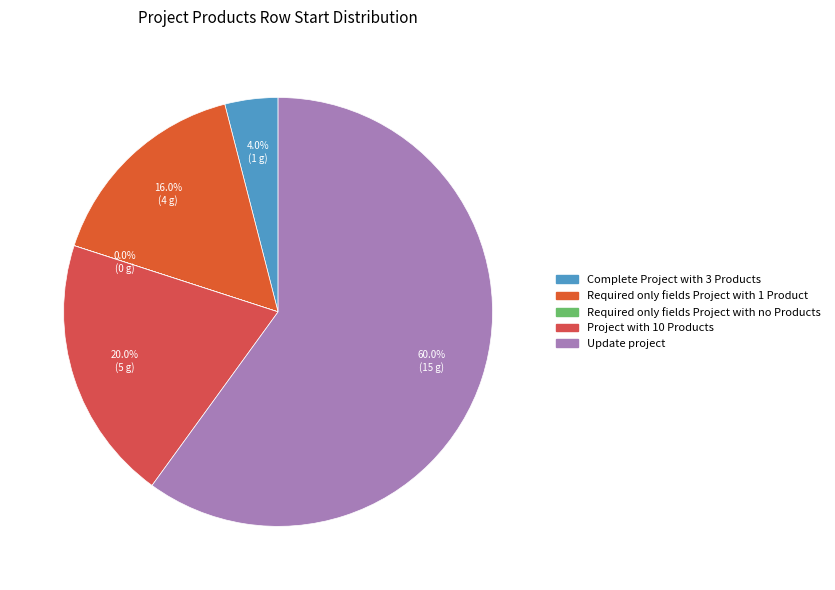

What percentage is NOT represented by Complete Project with 3 Products?

96.0%